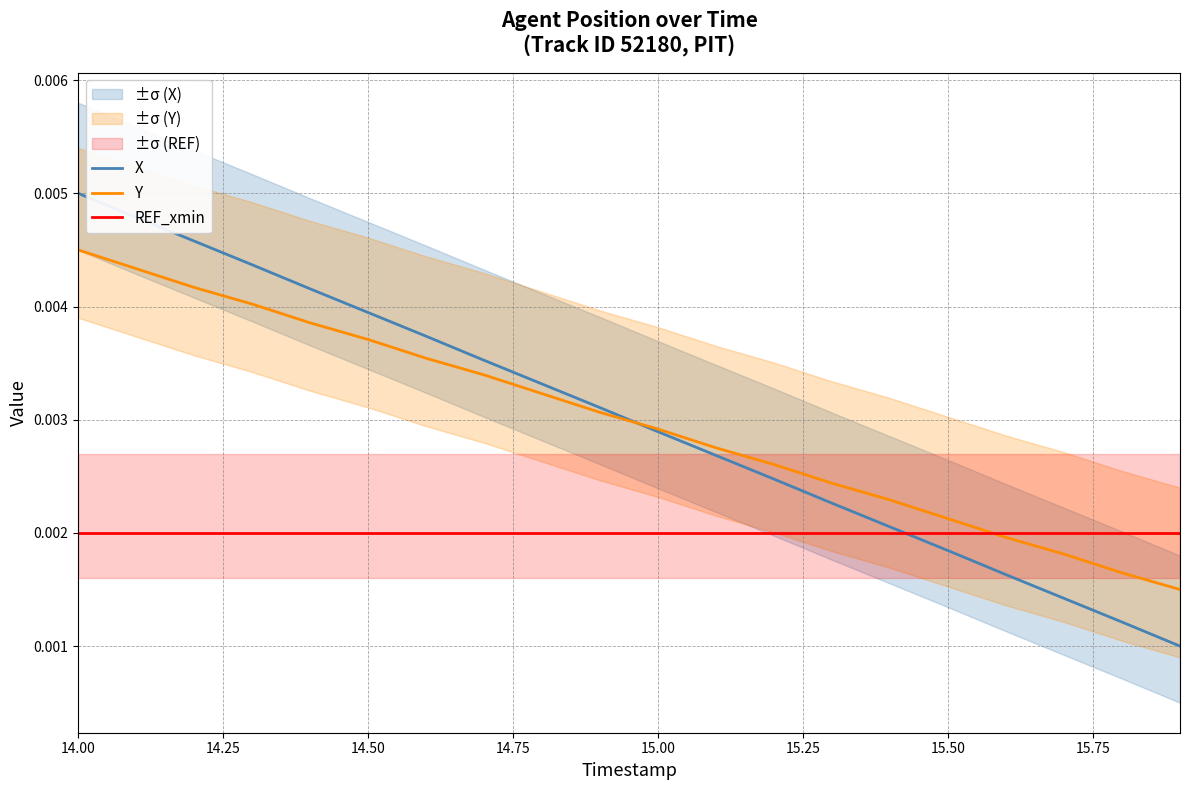

List the series in order of their peak value, lowest first.

REF_xmin, Y, X